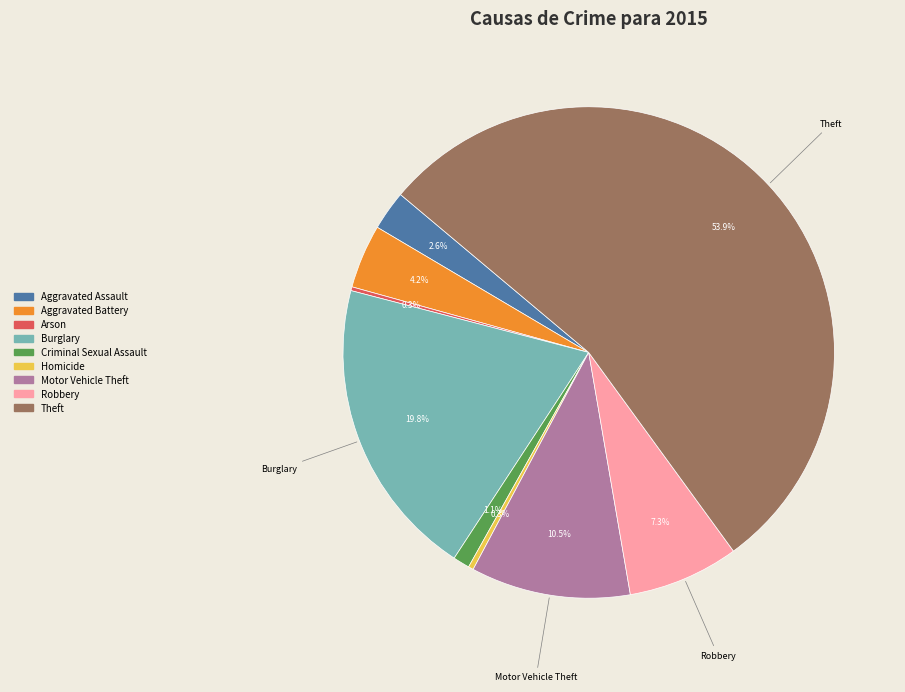

Which slice is the largest?

Theft